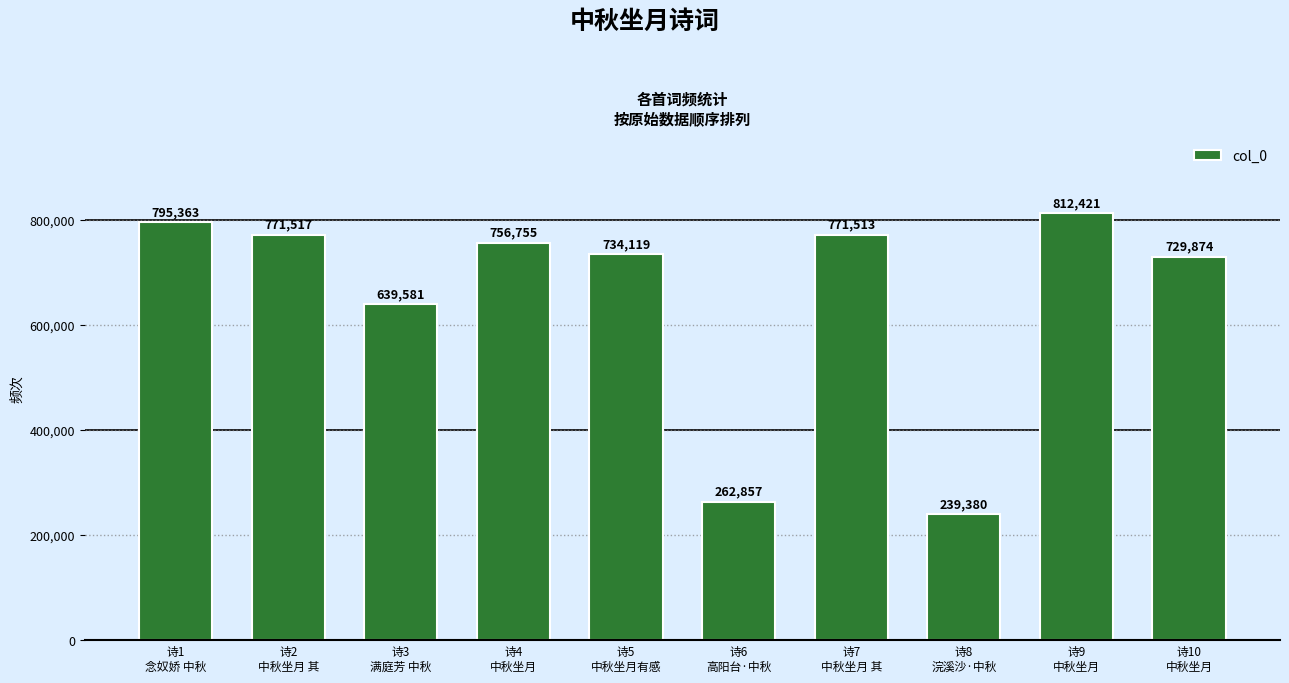

What is the value of the 7th bar from the left?

771513